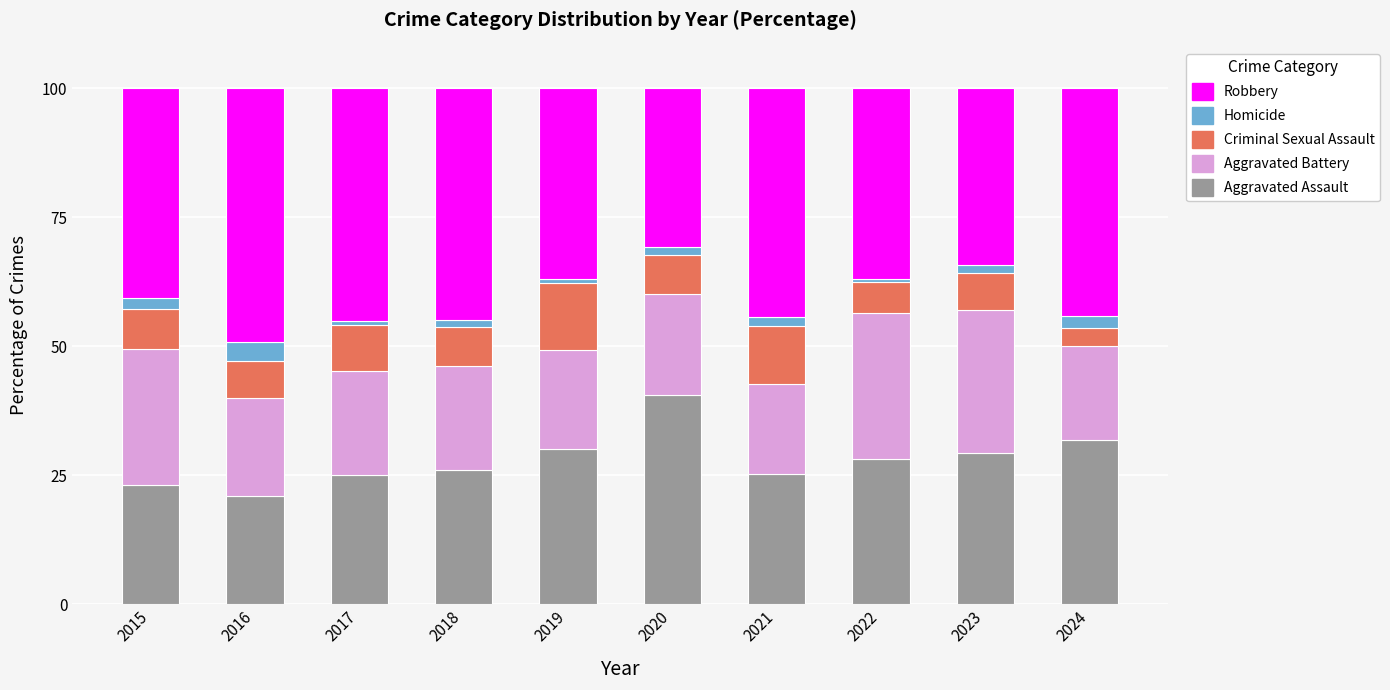

What is the minimum value for Aggravated Assault?

21.0